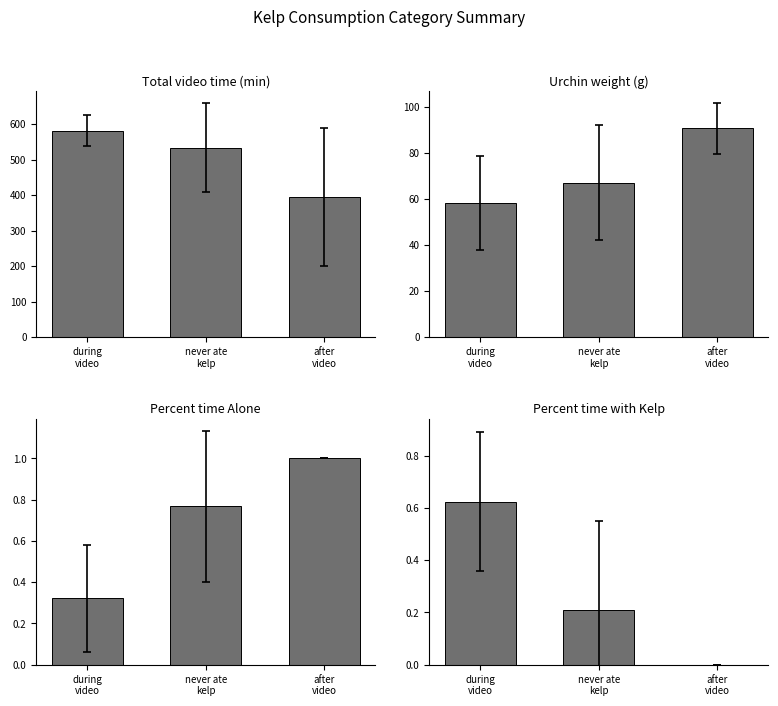

At which label is Total video time (min) closest to 487?

never ate
kelp